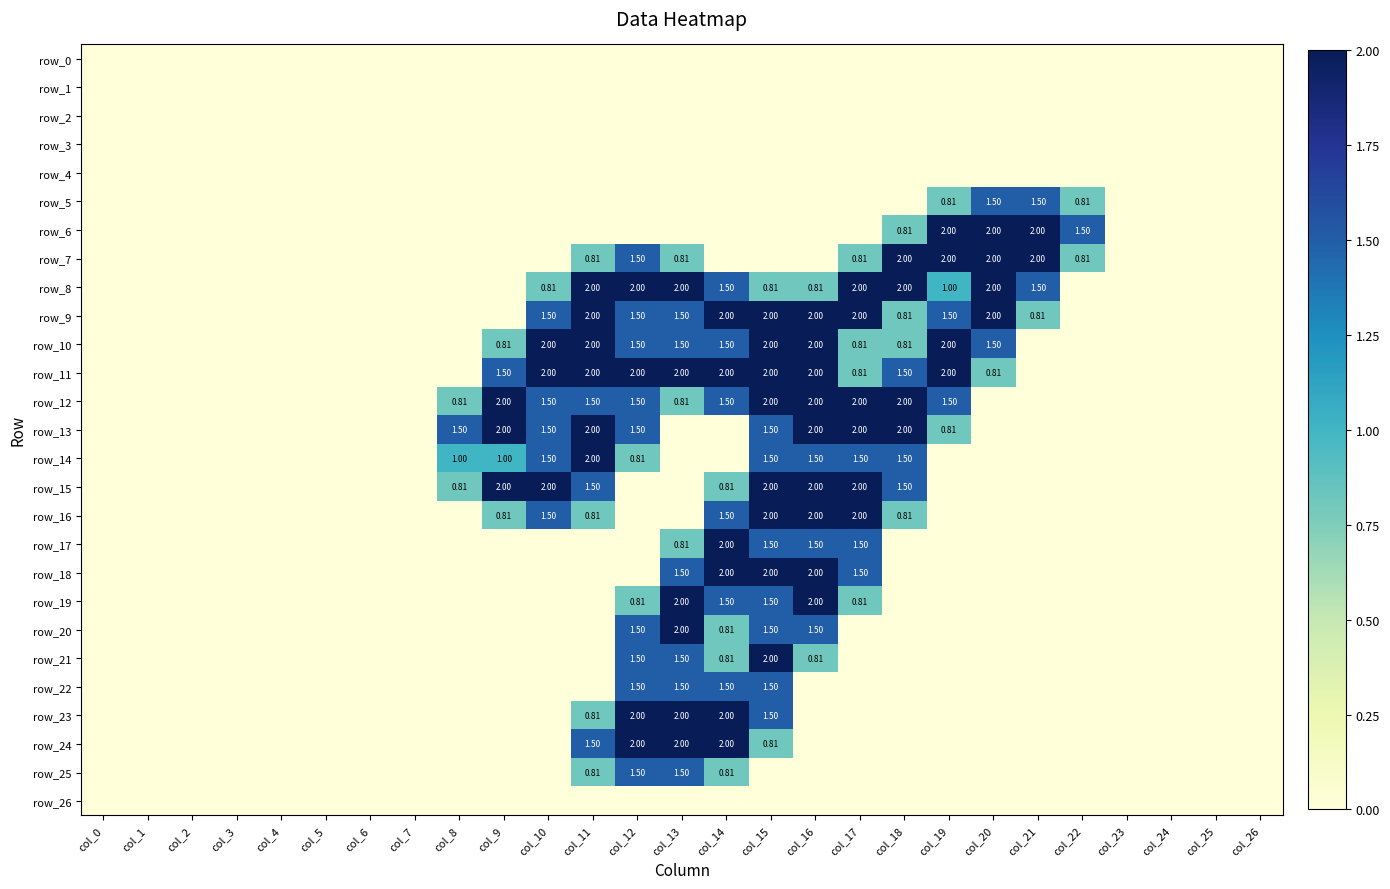

Which series has the largest range (max minus min)?

row_6